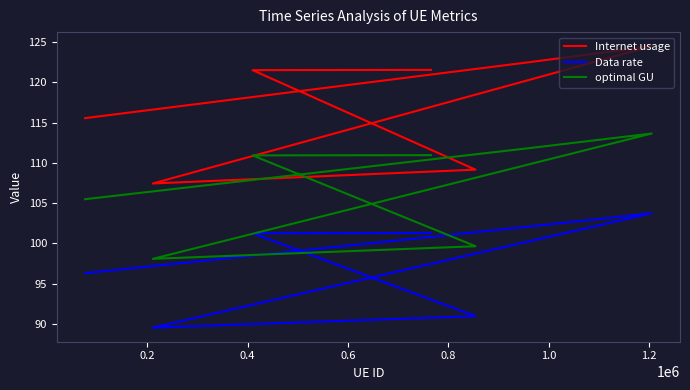

What is the sum of all optimal GU values?

750.5